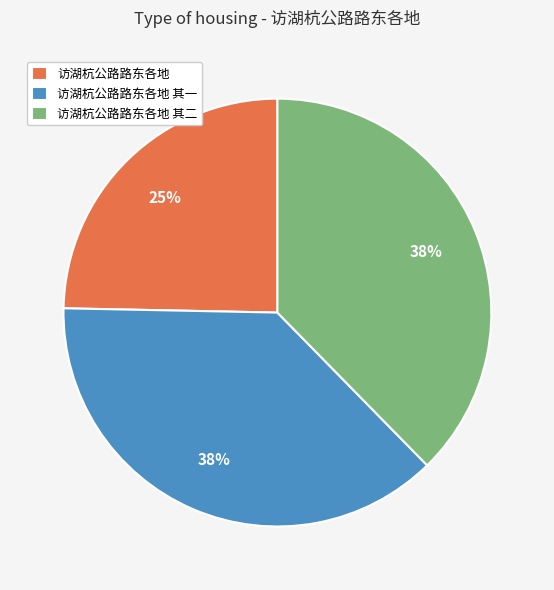

Which category has the smallest portion of the pie?

访湖杭公路路东各地